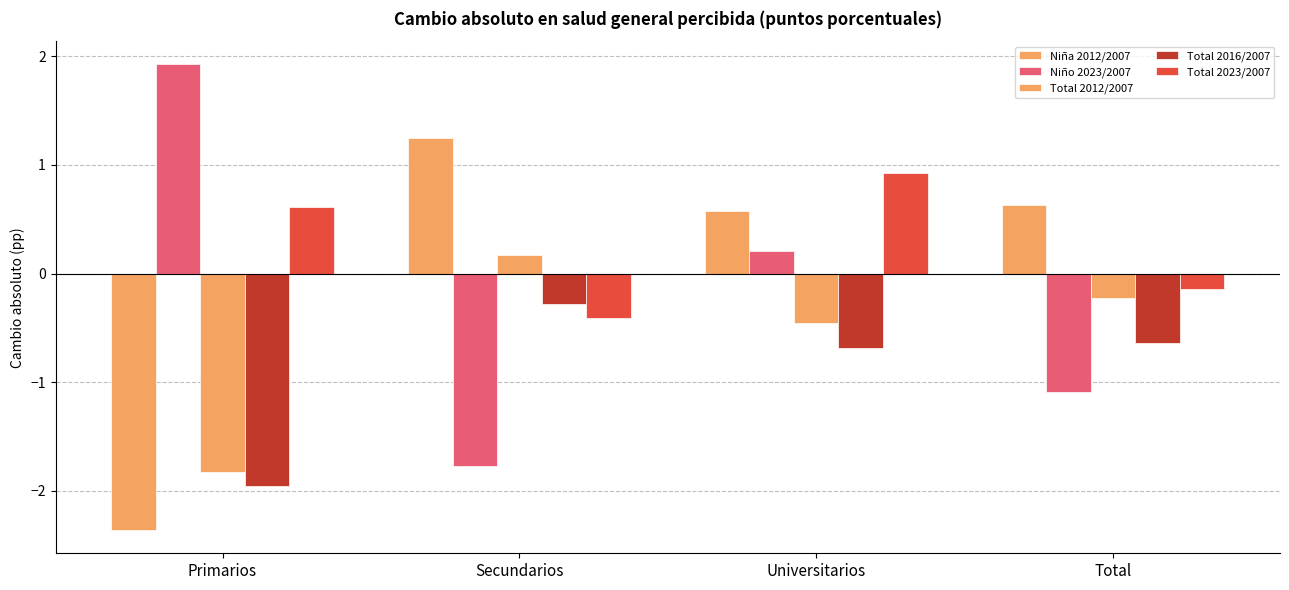

How many data points in Niño 2023/2007 are less than 0?

2